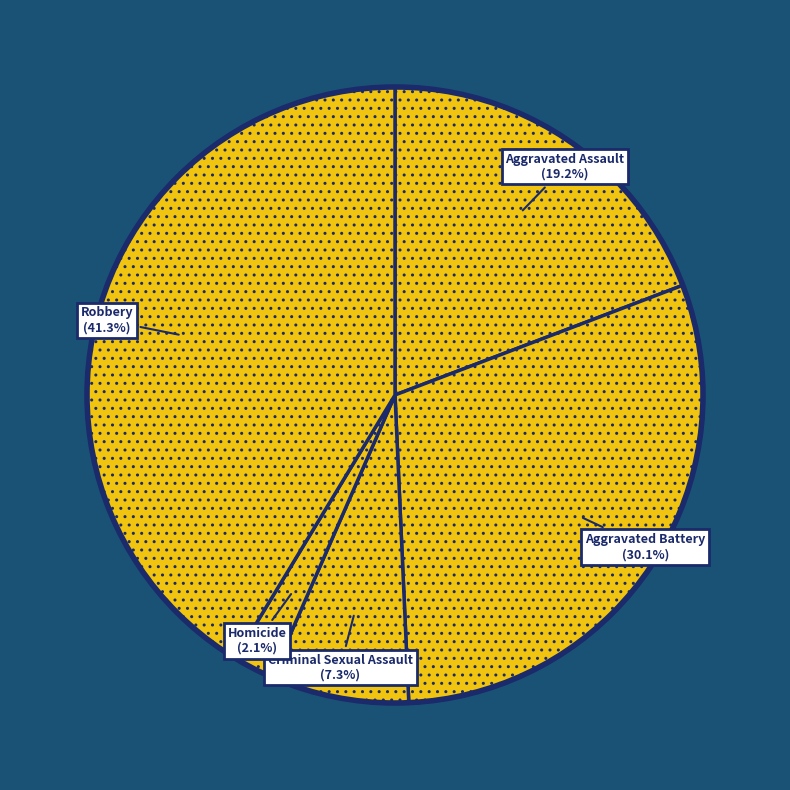

Rank the categories by value from highest to lowest.

Robbery, Aggravated Battery, Aggravated Assault, Criminal Sexual Assault, Homicide